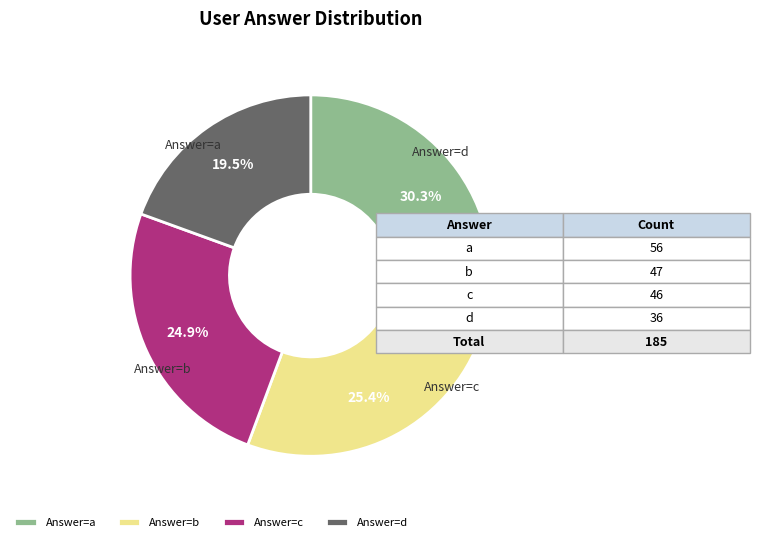

Rank the categories by value from highest to lowest.

Answer=a, Answer=b, Answer=c, Answer=d